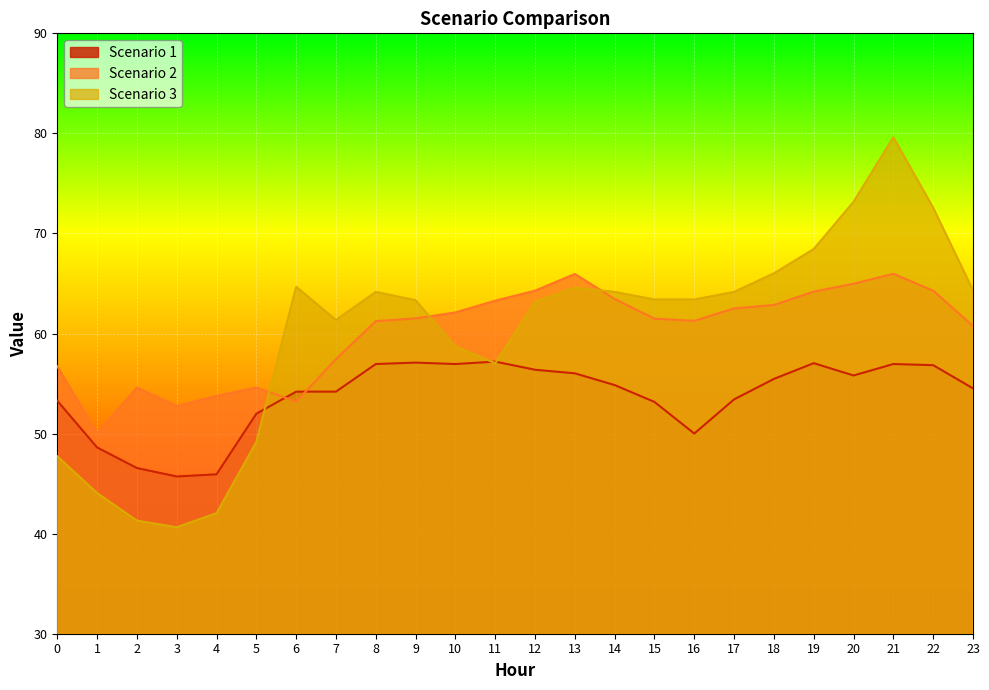

Reading right to left, list all the values displayed in this chart.

Scenario 1: 23=54.5	22=56.8	21=57.0	20=55.8	19=57.0	18=55.5	17=53.4	16=50.0	15=53.2	14=54.9	13=56.0	12=56.4	11=57.2	10=57.0	9=57.1	8=57.0	7=54.2	6=54.2	5=52.0	4=45.9	3=45.7	2=46.6	1=48.6	0=53.3
Scenario 2: 23=60.8	22=64.3	21=66.0	20=65.0	19=64.2	18=62.9	17=62.5	16=61.3	15=61.5	14=63.5	13=66.0	12=64.3	11=63.3	10=62.1	9=61.5	8=61.2	7=57.4	6=53.2	5=54.6	4=53.8	3=52.7	2=54.6	1=50.0	0=56.7
Scenario 3: 23=64.3	22=72.6	21=79.6	20=73.2	19=68.4	18=66.0	17=64.2	16=63.4	15=63.4	14=64.2	13=64.6	12=63.2	11=57.0	10=58.7	9=63.3	8=64.2	7=61.4	6=64.7	5=49.2	4=42.0	3=40.6	2=41.3	1=44.1	0=47.7